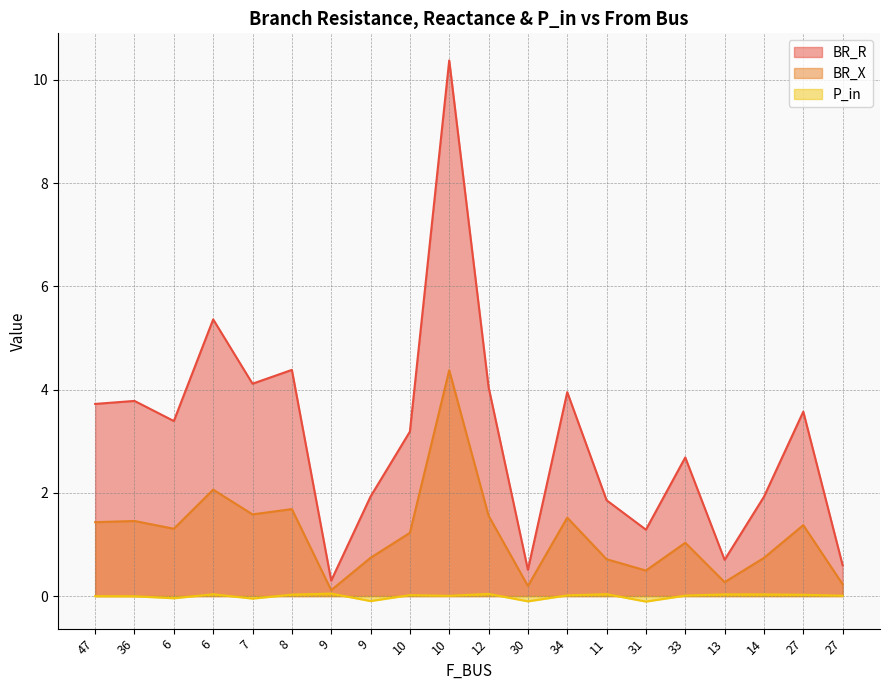

At 30, list the series in order from largest to smallest.

BR_R, BR_X, P_in